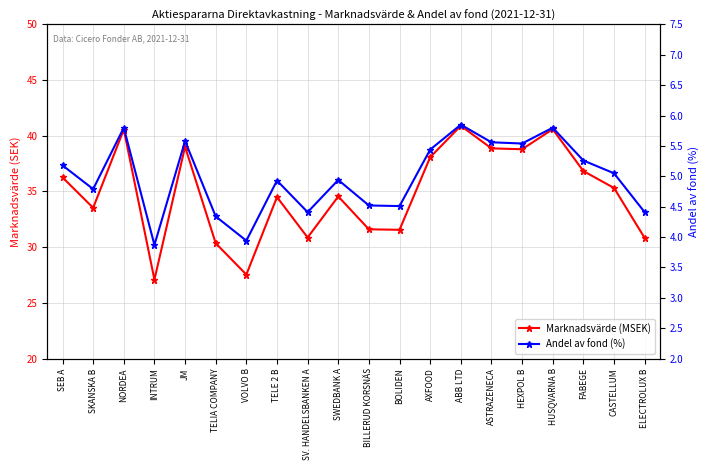

At how many categories does at least one series exceed 20?

20